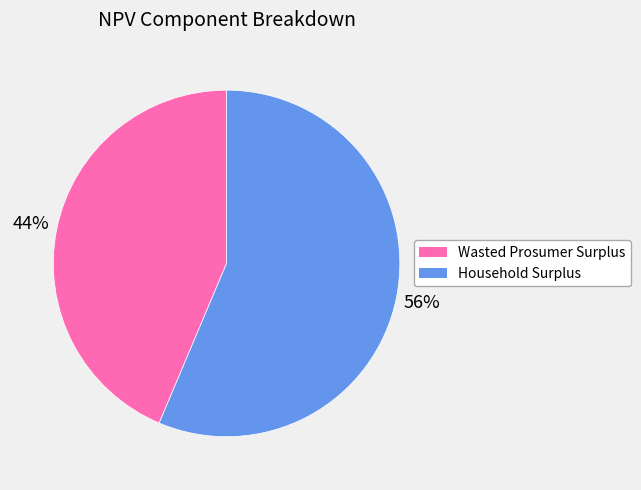

Is there a majority slice in this chart?

Yes